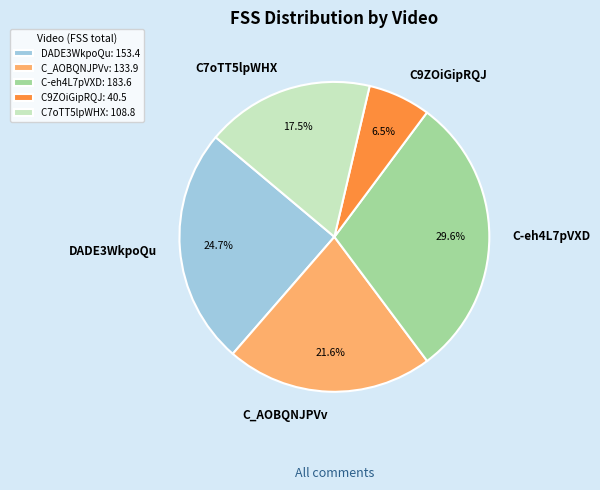

How many segments does this pie chart have?

5